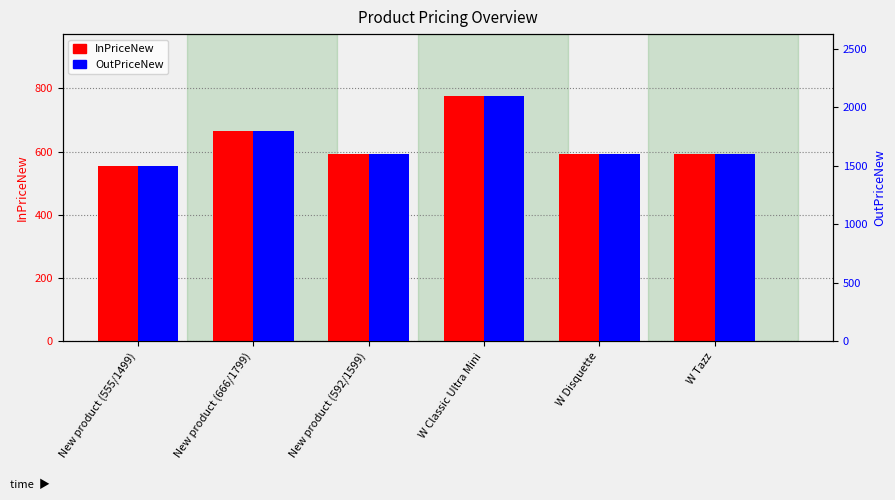

What is the minimum value shown in the chart?

555